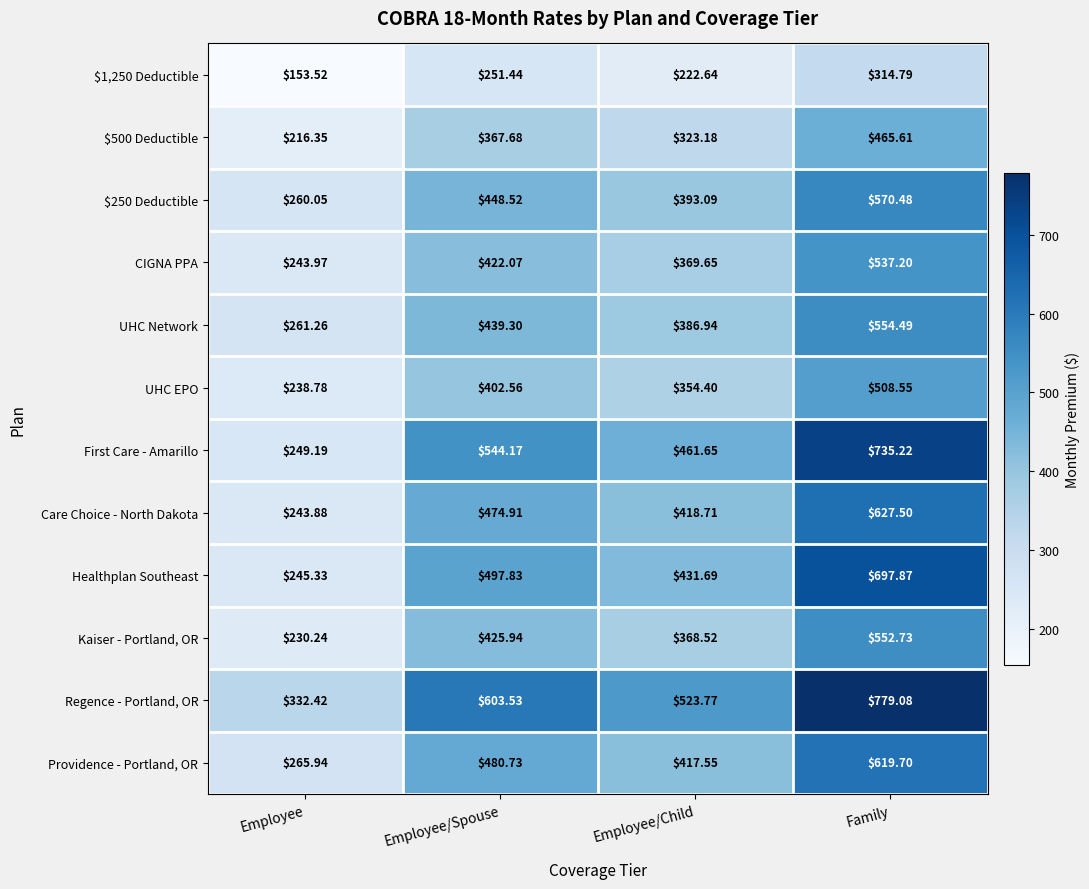

At which label does Providence - Portland, OR first exceed 480?

Employee/Spouse